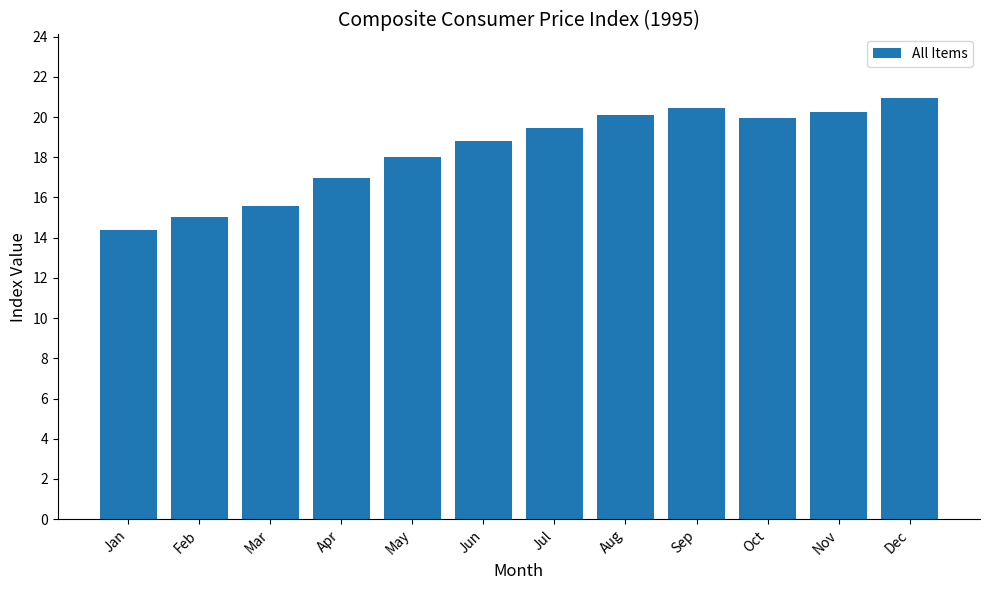

At which label does the data first exceed 19?

Jul